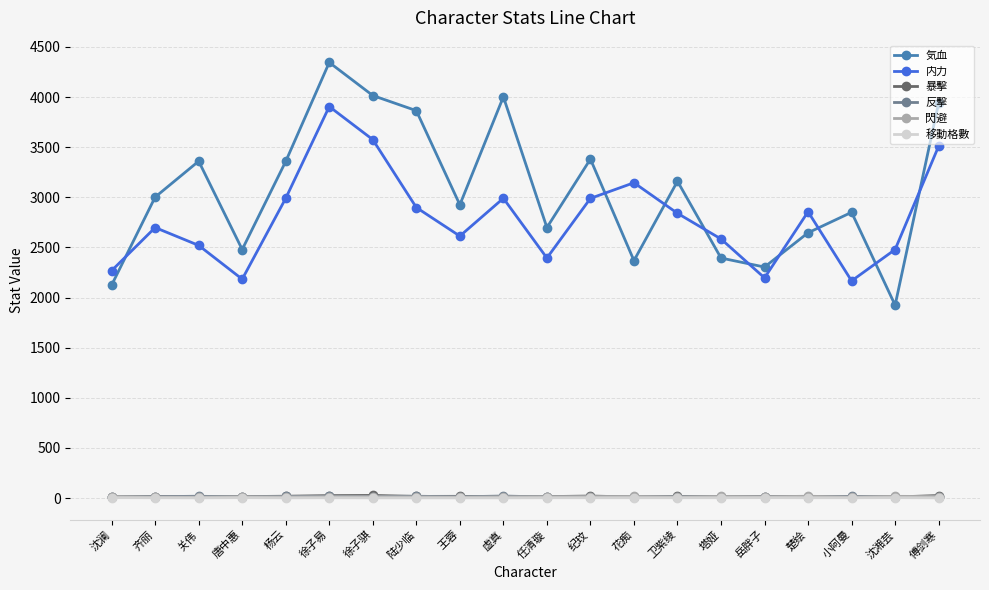

Which series has the widest spread of values?

気血